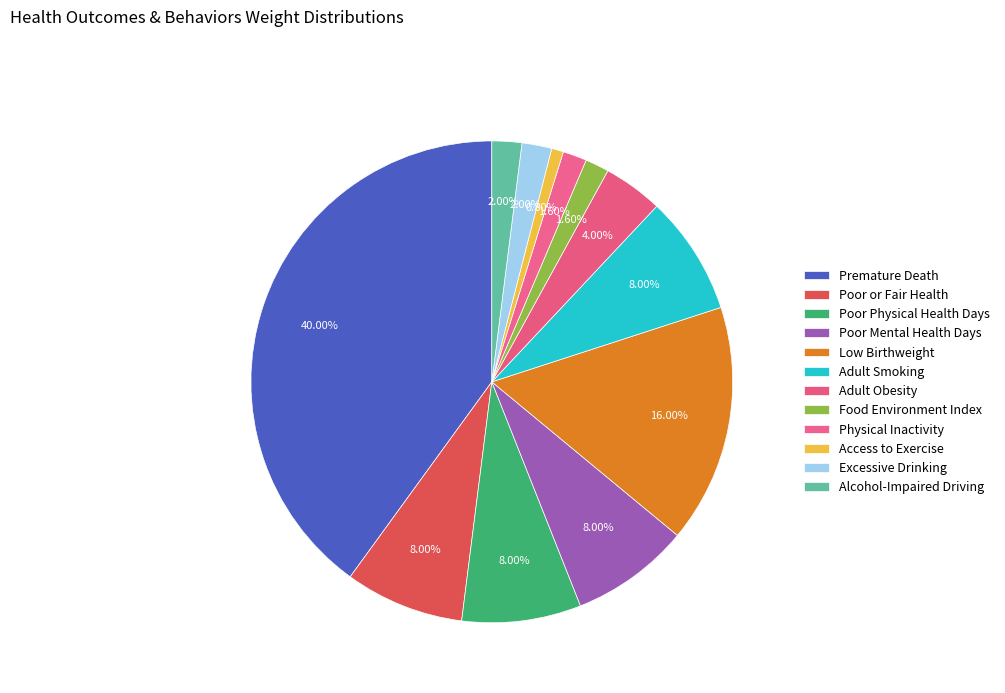

Between Premature Death and Poor Physical Health Days, which is larger?

Premature Death